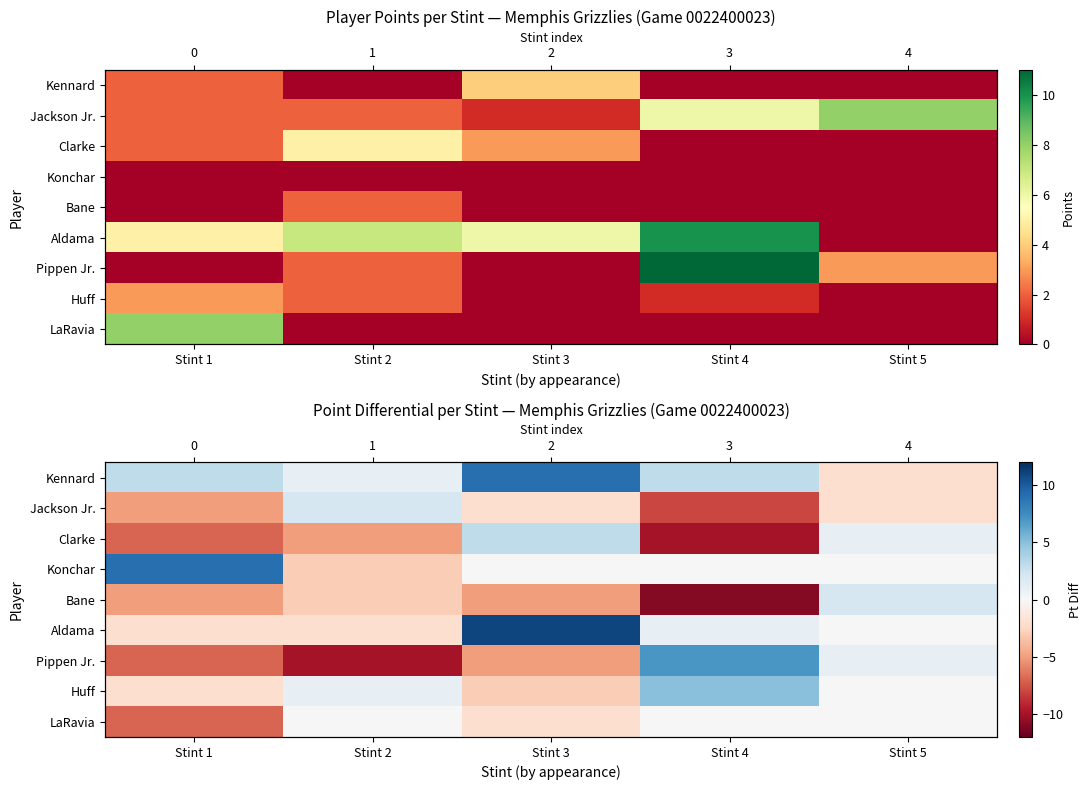

Read the LaRavia value at Stint 1.

-7